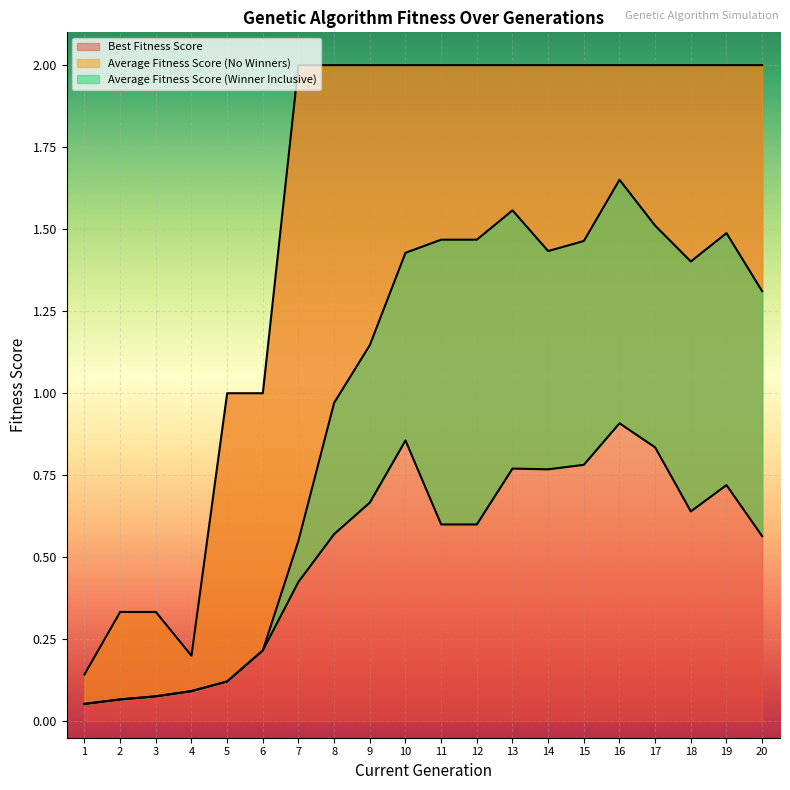

What is the spread (max minus min) of values at 10?

1.1